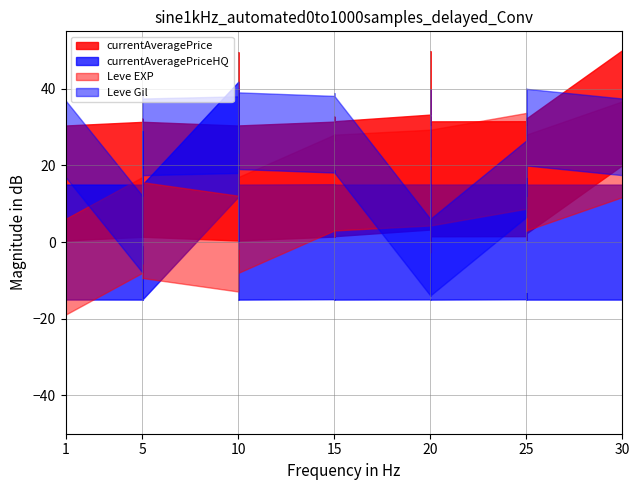

At which category does Leve EXP reach its first local peak?

1